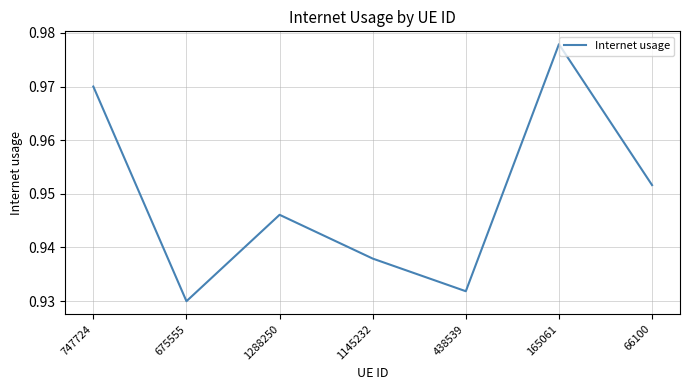

How many interior local valleys (lower than both neighbors) does the data have?

2